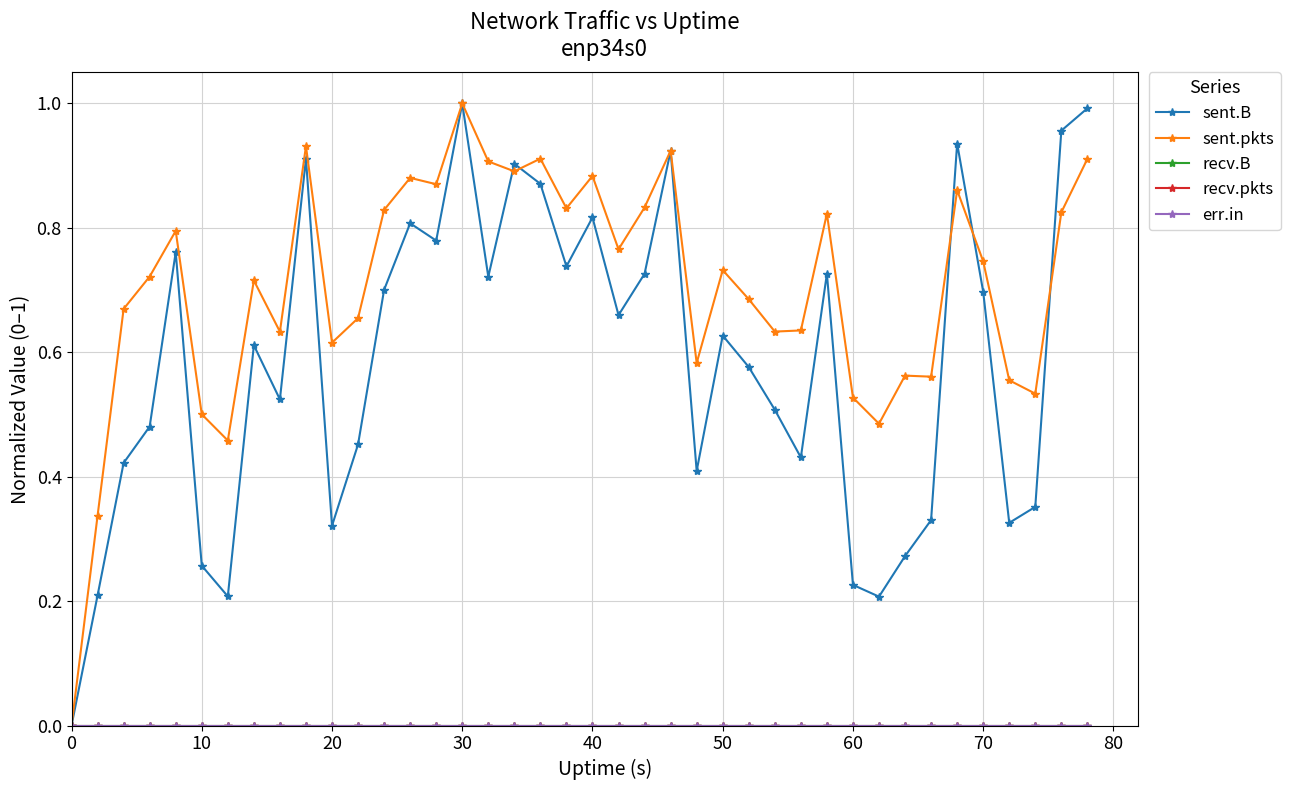

Is this an area chart (filled region under the line)?

No